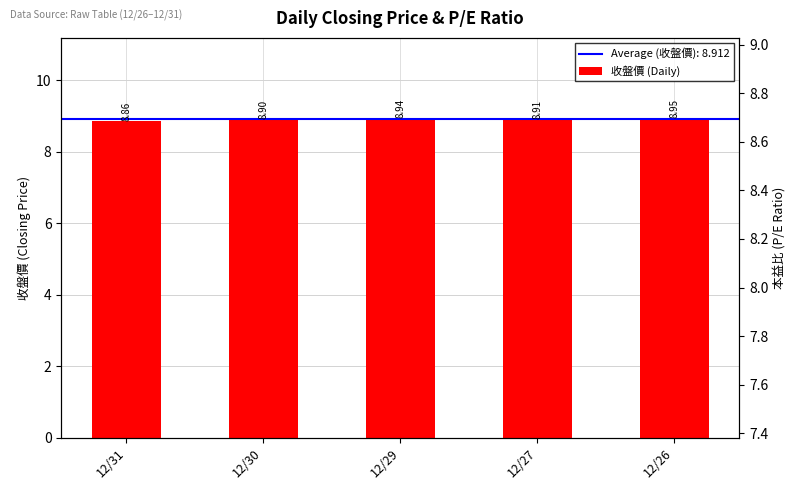

Rank the categories by 本益比 (P/E) value from lowest to highest.

12/31, 12/30, 12/27, 12/29, 12/26